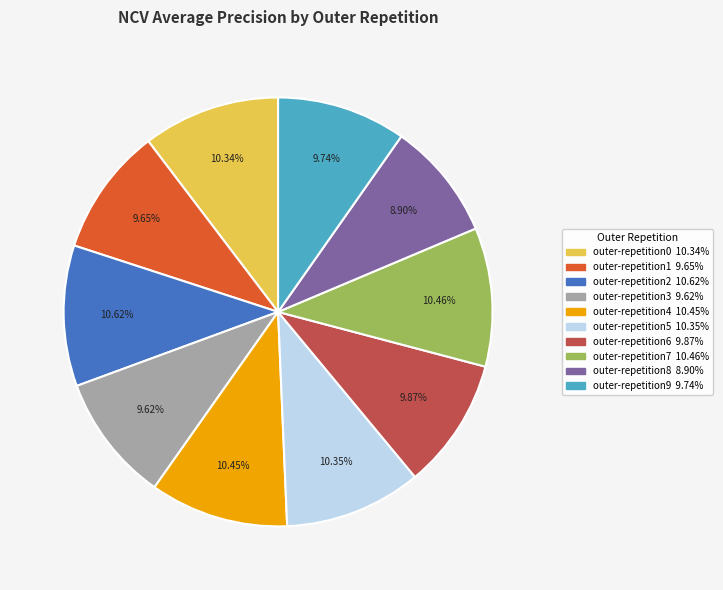

What portion of the pie excludes outer-repetition3?

90.4%